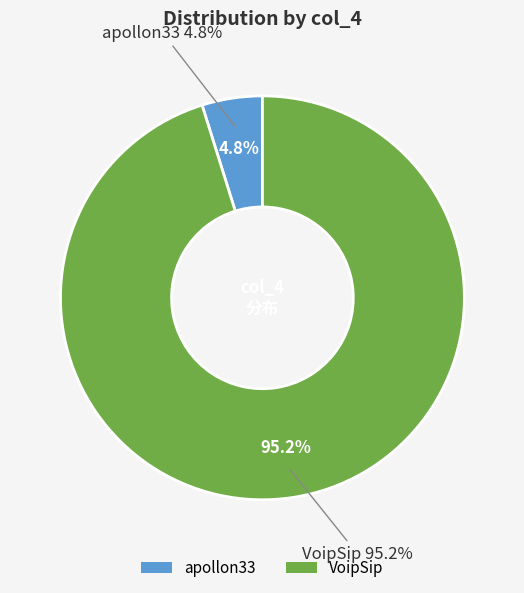

Is it true that VoipSip is 99% of the pie?

False